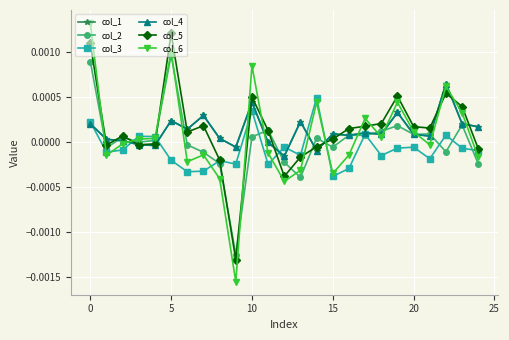

How many intersections are there between col_3 and col_4?

7